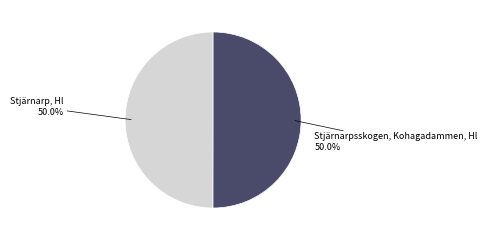

What percentage is NOT represented by Stjärnarpsskogen, Kohagadammen, Hl?

50.0%